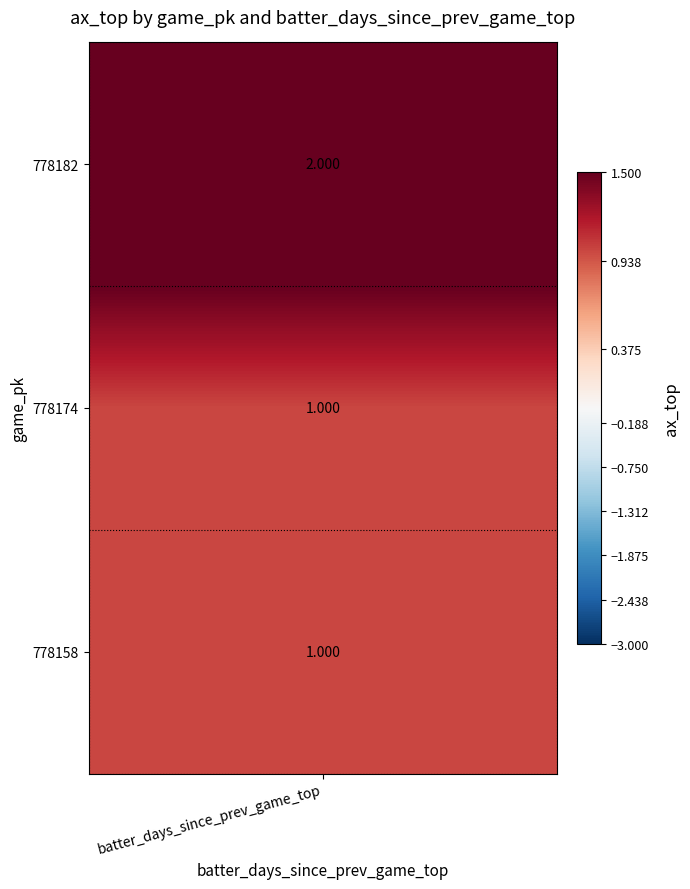

Which category has the highest value in the 778174 series?

batter_days_since_prev_game_top